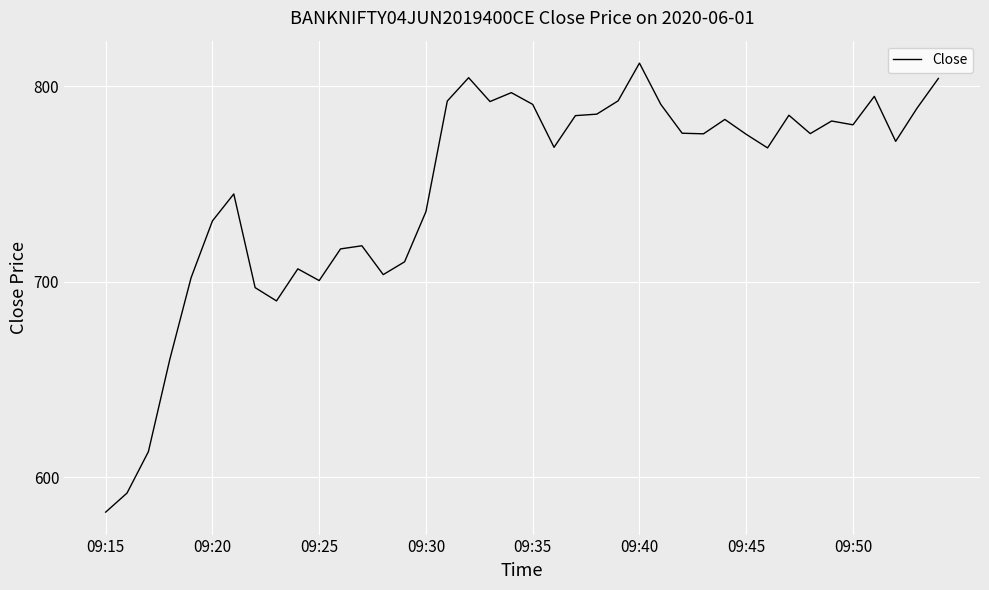

What is the maximum value shown in the chart?

811.9